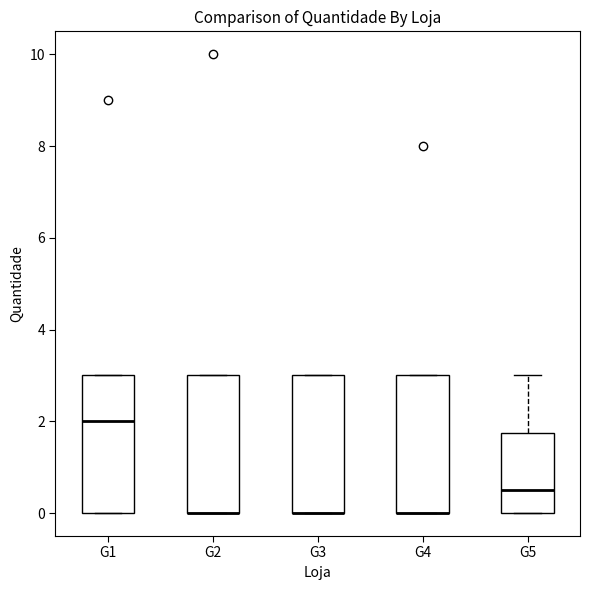

Reading left to right, transcribe this box plot: for each box, give where its median line is, the range the box spans, and where its two whiskers end, as read against the y-axis. The values are not printed on the chart, so give them approximately, as read against the axis.

G1: median 2.0, box 0.0 to 3.0, whiskers 0.0 to 3.0
G2: median 0.0 (drawn on the box's lower edge), box 0.0 to 3.0, whiskers 0.0 to 3.0
G3: median 0.0 (drawn on the box's lower edge), box 0.0 to 3.0, whiskers 0.0 to 3.0
G4: median 0.0 (drawn on the box's lower edge), box 0.0 to 3.0, whiskers 0.0 to 3.0
G5: median 0.6, box 0.0 to 1.8, whiskers 0.0 to 3.0